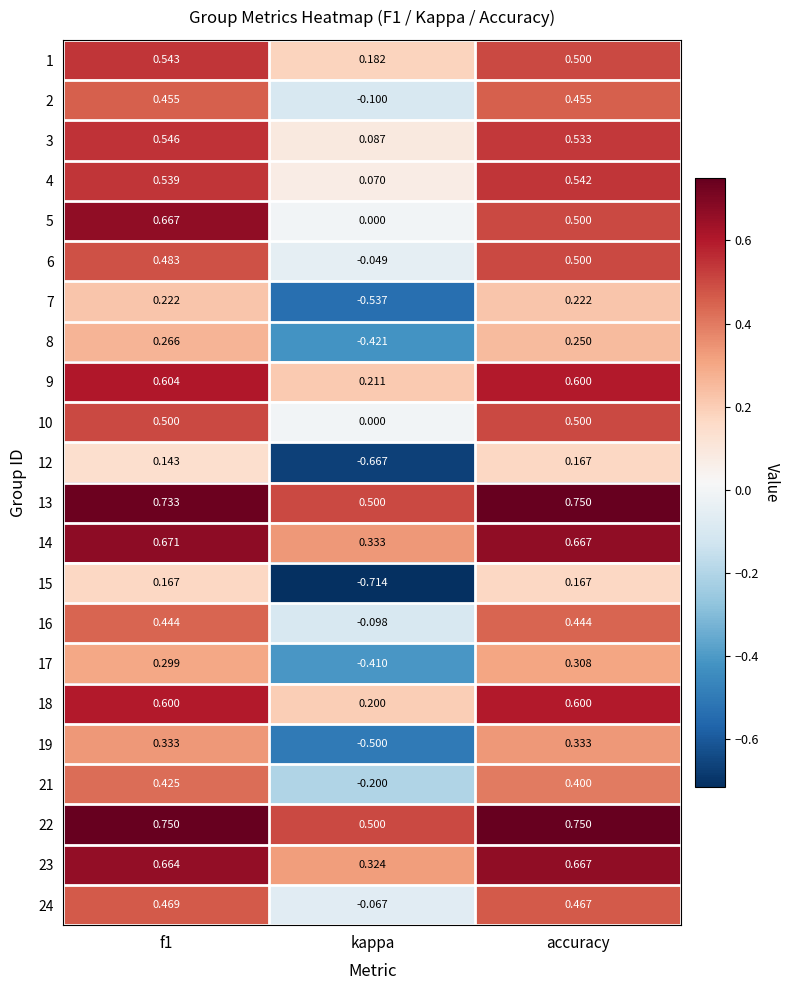

At which label is 10 closest to 0?

kappa